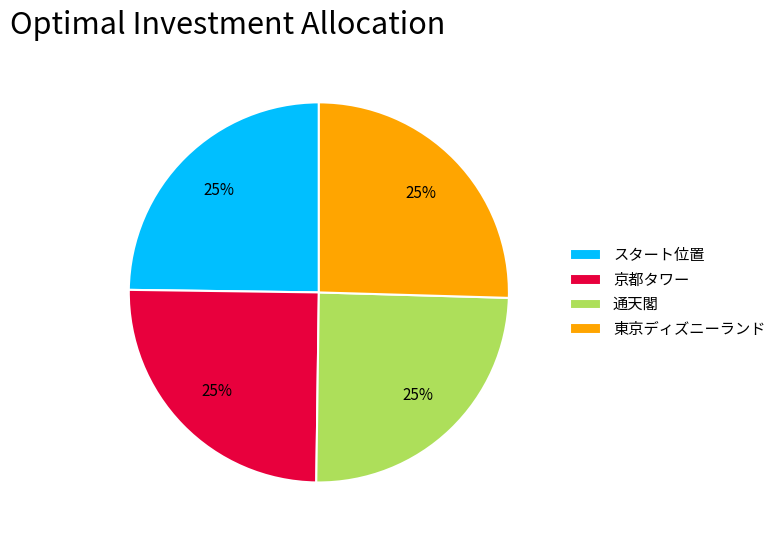

Is it true that 東京ディズニーランド is 11% of the pie?

False